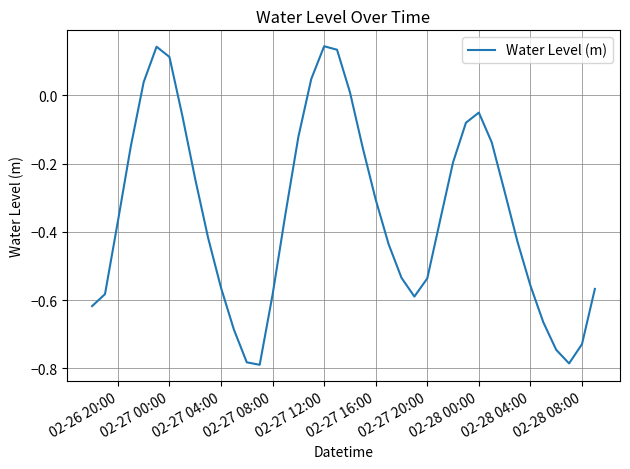

Does the chart have visible grid lines?

Yes